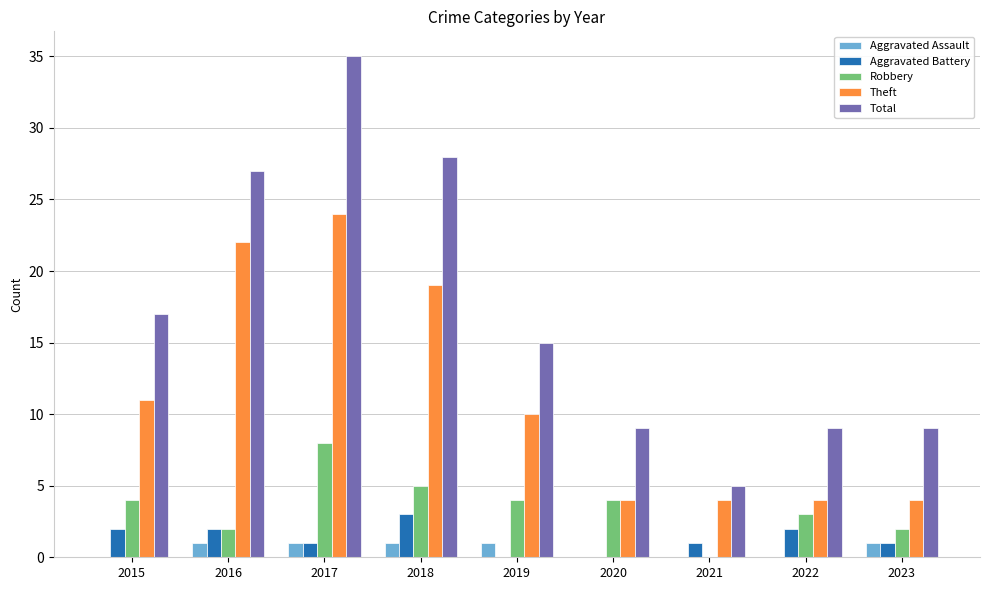

What is the greatest value displayed?

35